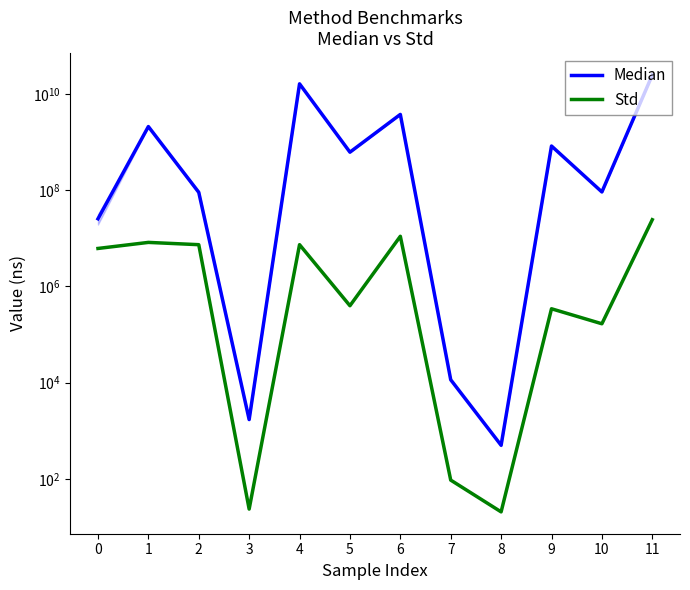

How many data points in Median are less than 615026000?

6